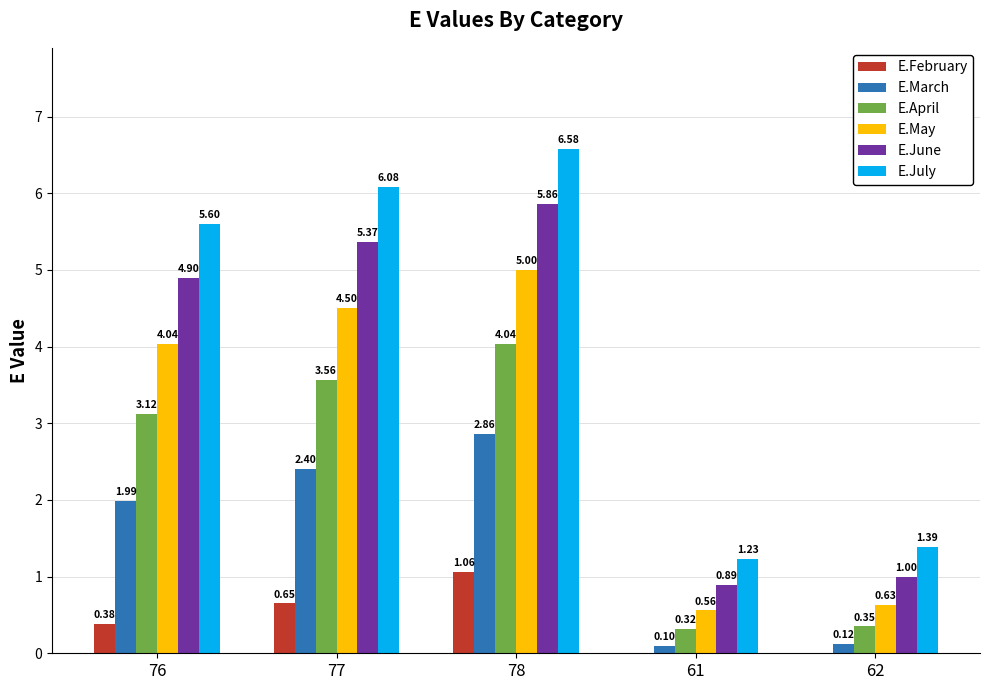

The E.July series shows 6.1 at 77. True or false?

True